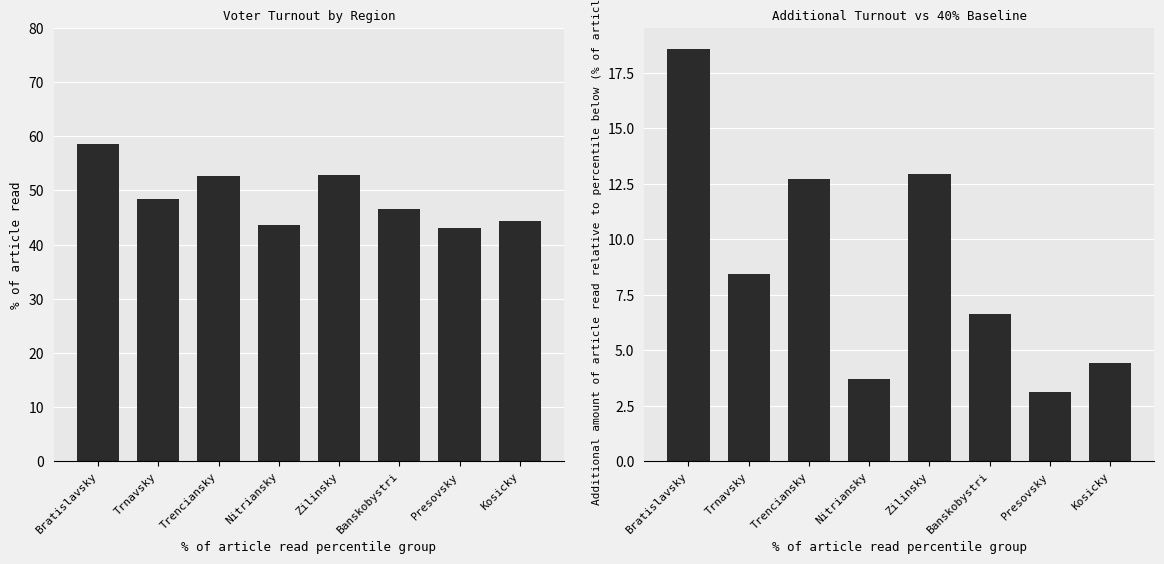

How many categories are shown in the chart?

8